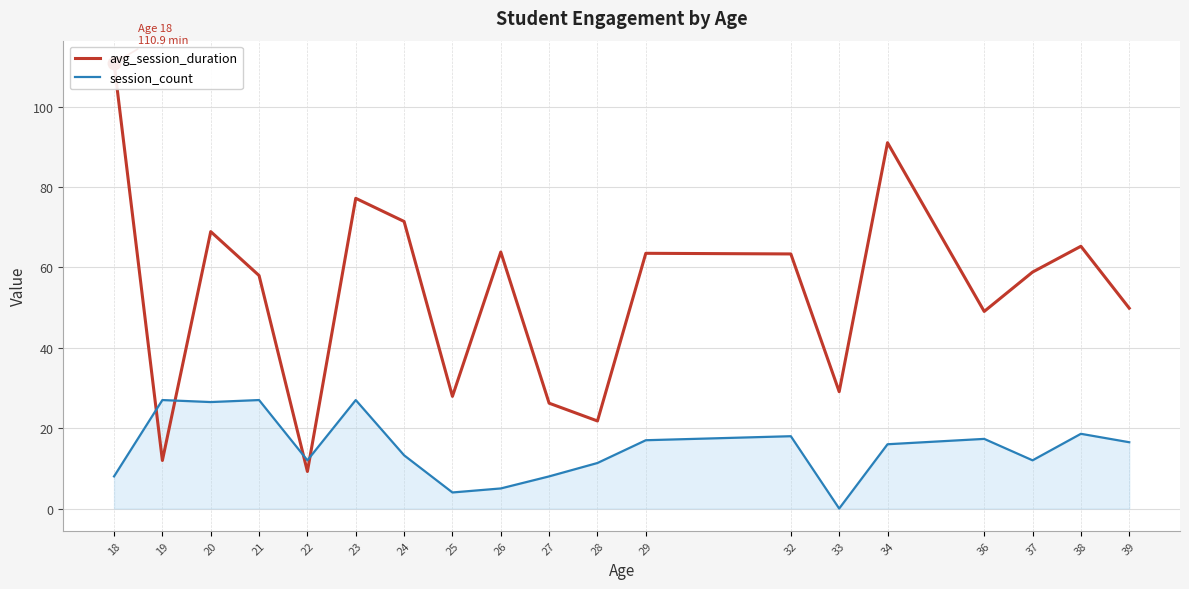

At which category does avg_session_duration reach its first local peak?

20